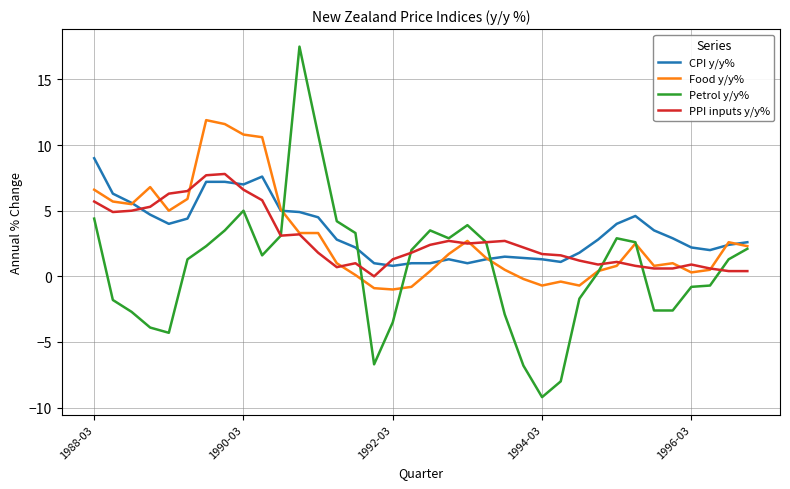

Which series has the widest spread of values?

Petrol y/y%